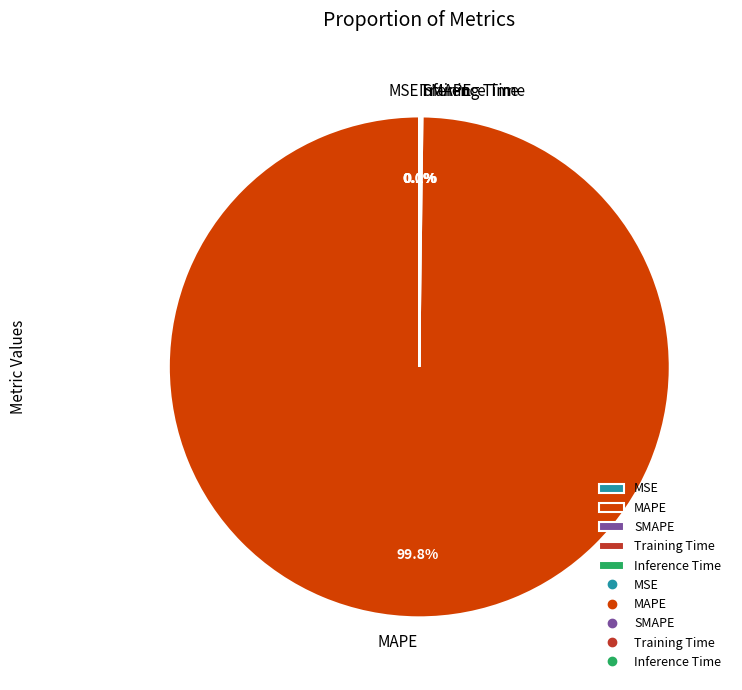

Which category has the biggest portion of the pie?

MAPE